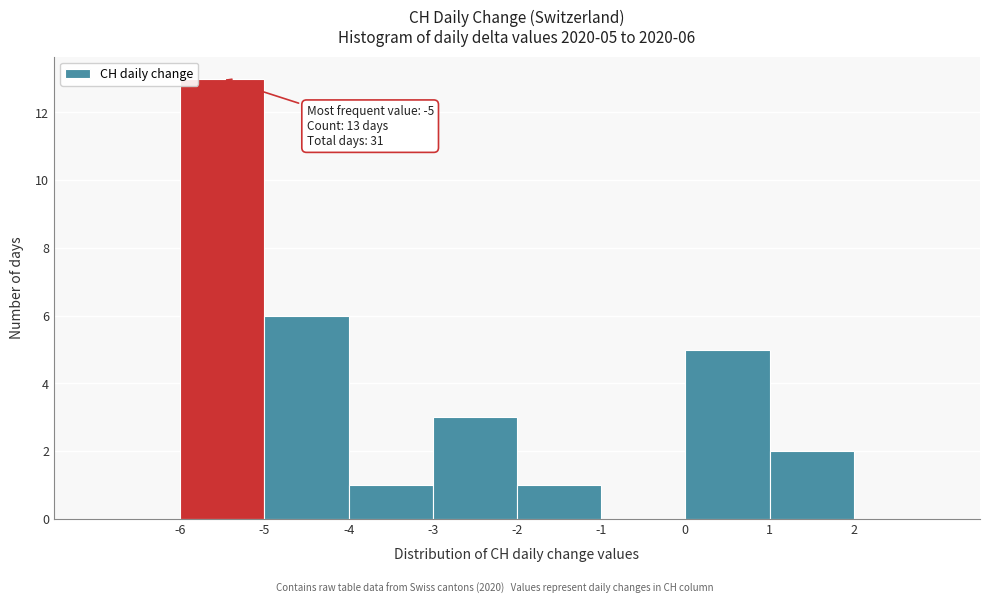

Over which range of the x-axis is the bar tallest?

-6 to -5